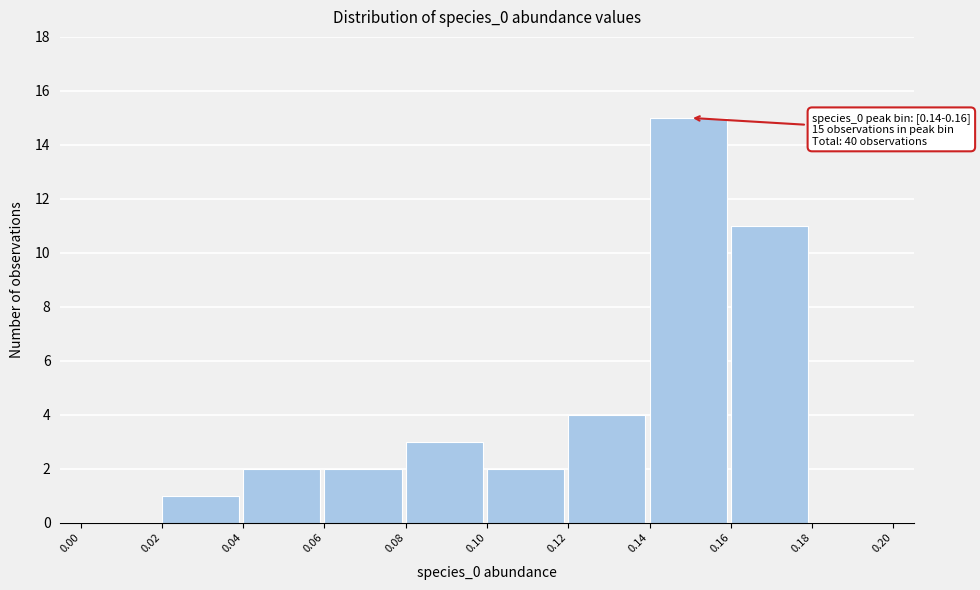

Which range on the x-axis has the tallest bar?

0.14 to 0.16